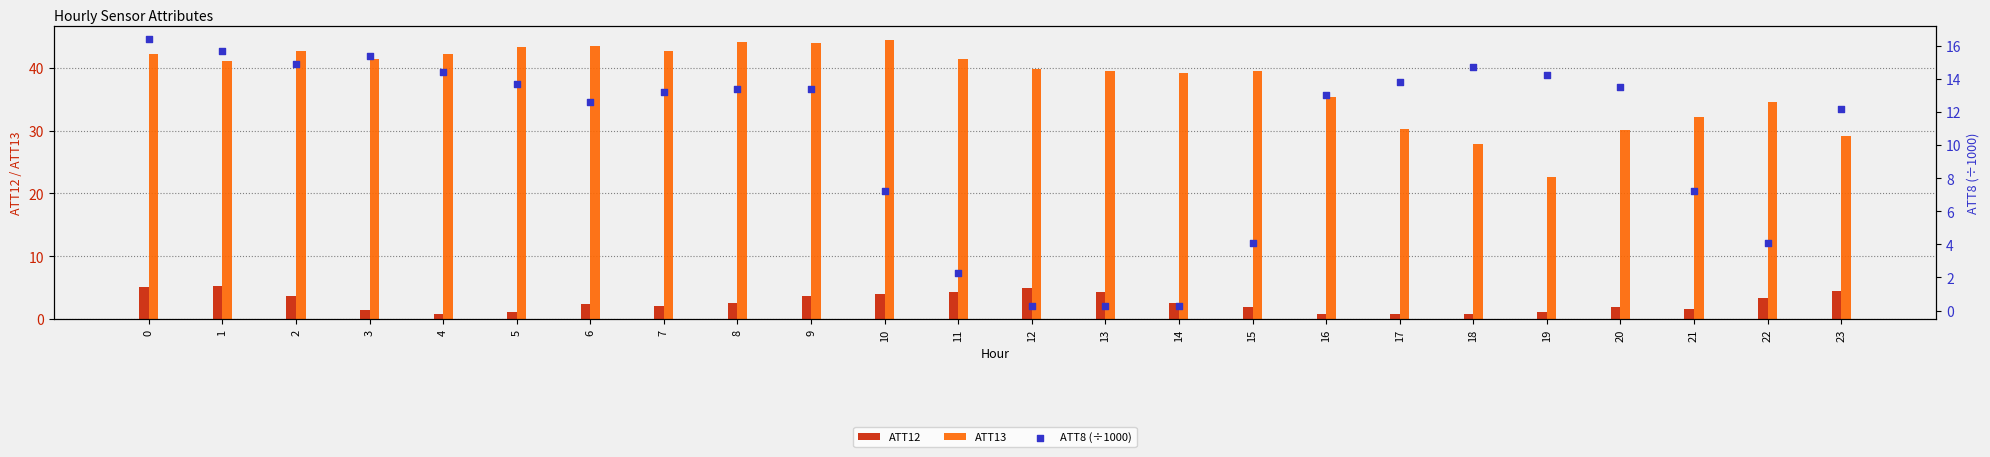

Which series contains the highest Y value?

ATT13